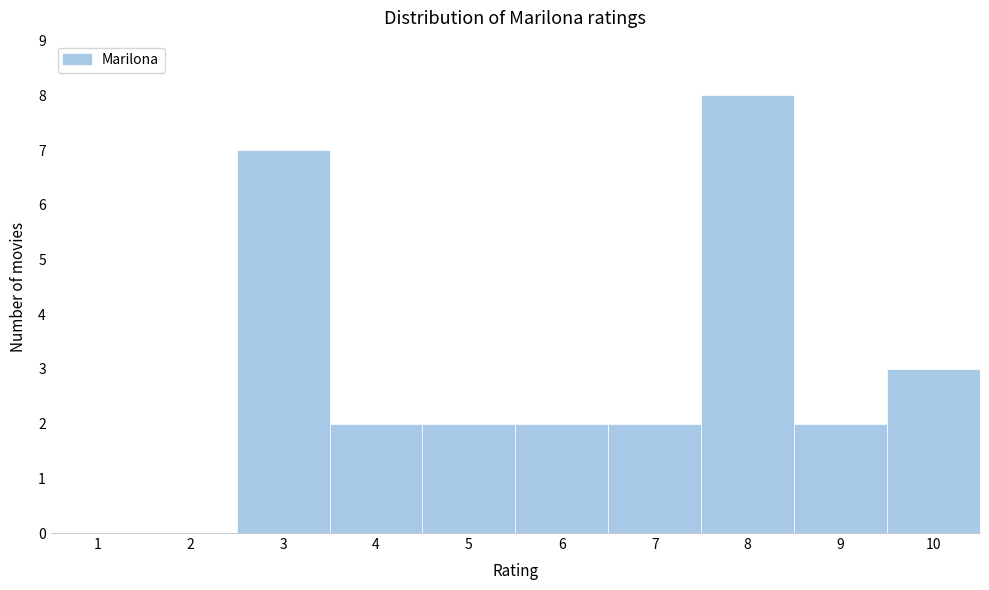

Reading left to right, transcribe this chart: for each bar, give the range it covers on the x-axis and its height. The values are not printed on the chart, so give them approximately, as read against the axis.

0.5 to 1.5: 0
1.5 to 2.5: 0
2.5 to 3.5: 7
3.5 to 4.5: 2
4.5 to 5.5: 2
5.5 to 6.5: 2
6.5 to 7.5: 2
7.5 to 8.5: 8
8.5 to 9.5: 2
9.5 to 10.5: 3